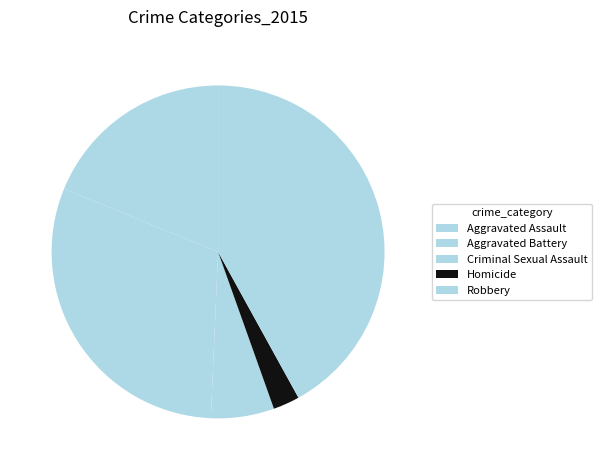

Rank the categories by value from lowest to highest.

Homicide, Criminal Sexual Assault, Aggravated Assault, Aggravated Battery, Robbery